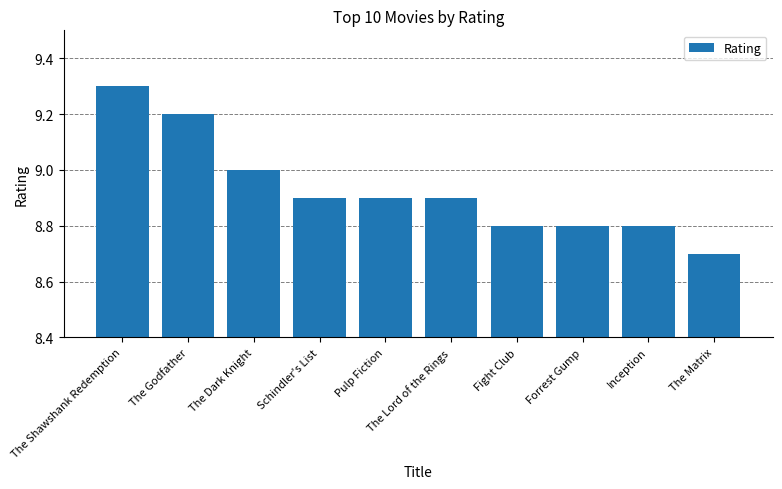

Does the chart contain stacked bars?

No